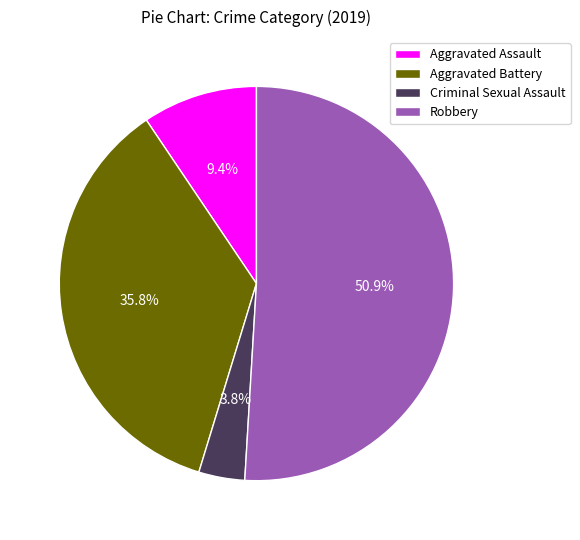

What is the smallest slice in the pie chart?

Criminal Sexual Assault